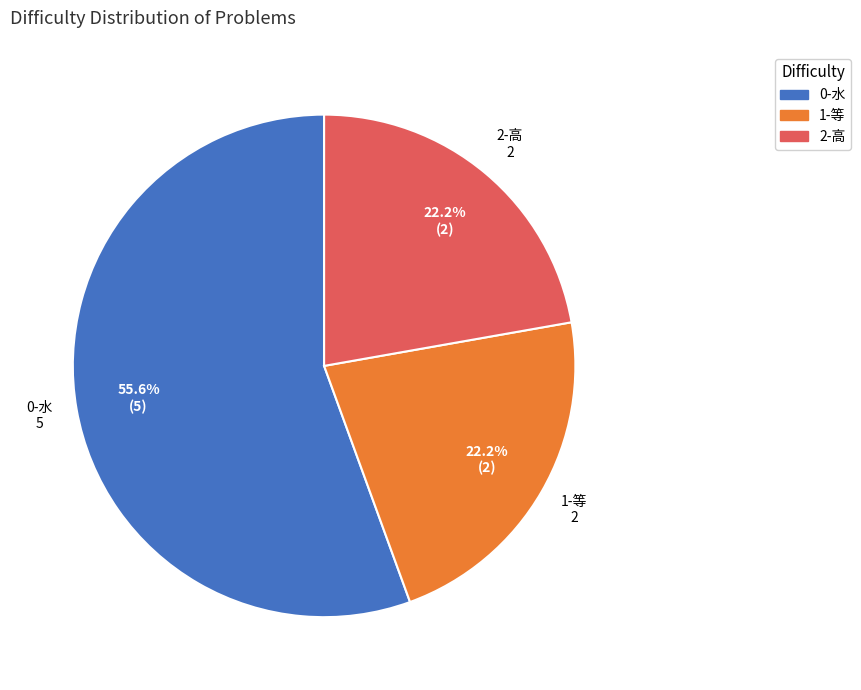

Is there a majority slice in this chart?

Yes